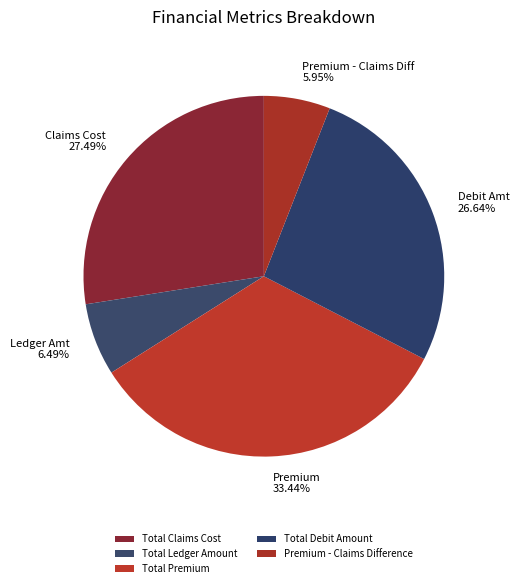

True or false: Total Debit Amount accounts for 35% of the total.

False